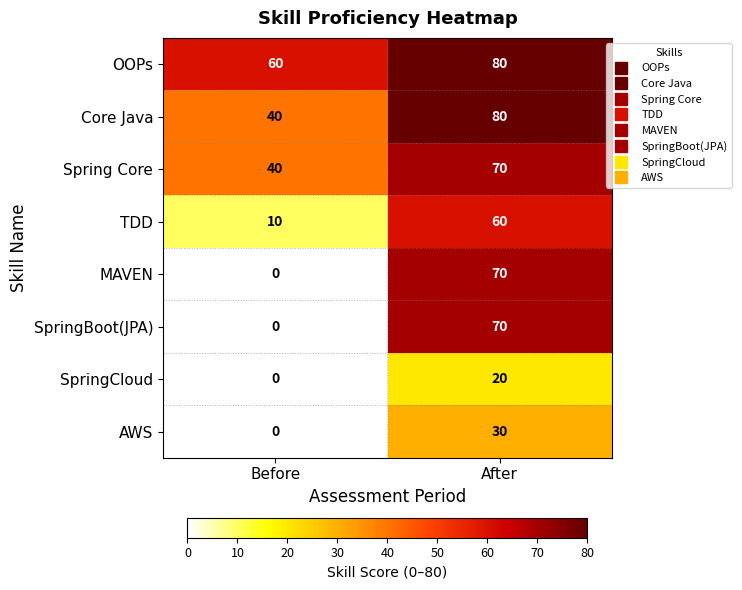

What is the sum of the Core Java values at After and Before?

120